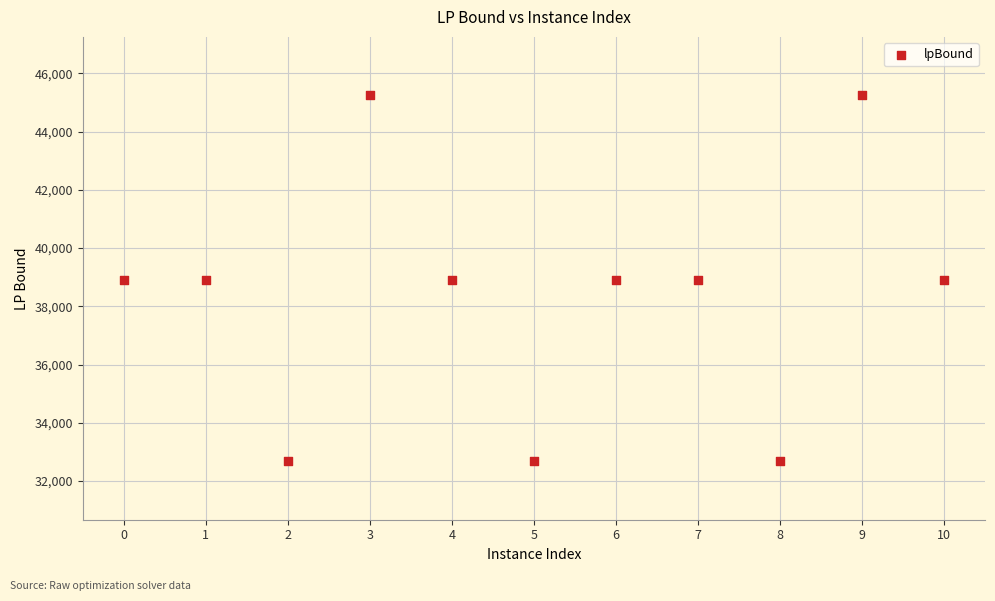

What is the average Y value?

38352.5